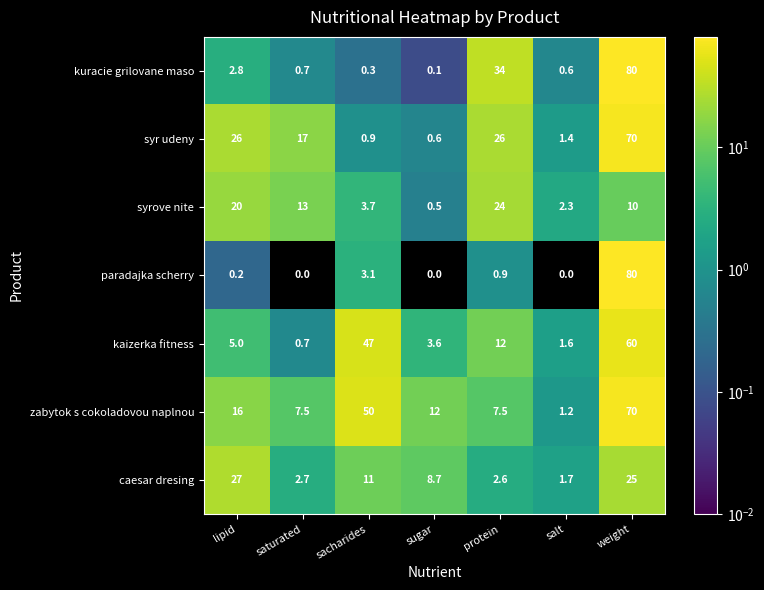

At sacharides, list the series in order from largest to smallest.

zabytok s cokoladovou naplnou, kaizerka fitness, caesar dresing, syrove nite, paradajka scherry, syr udeny, kuracie grilovane maso